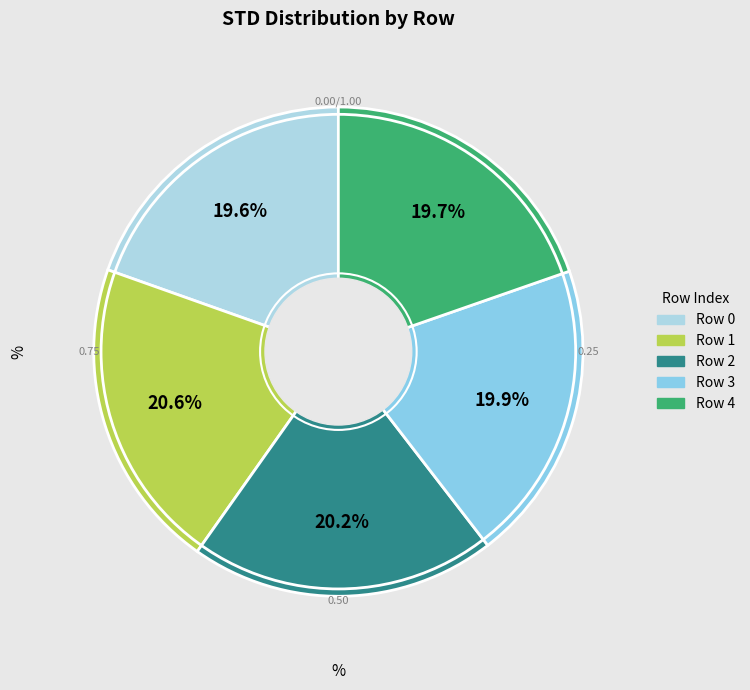

How much of the chart is everything except Row 1?

79.4%